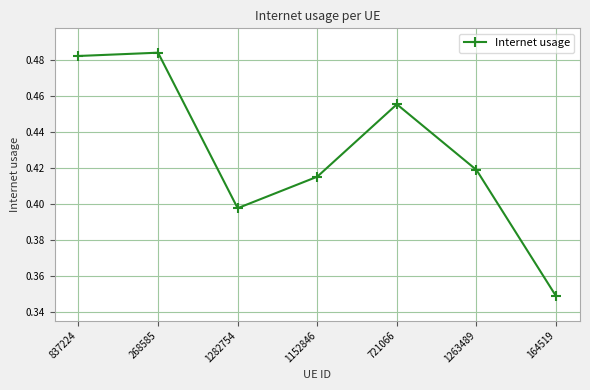

List the labels in order of value, largest first.

268585, 837224, 721066, 1263489, 1152846, 1282754, 164519